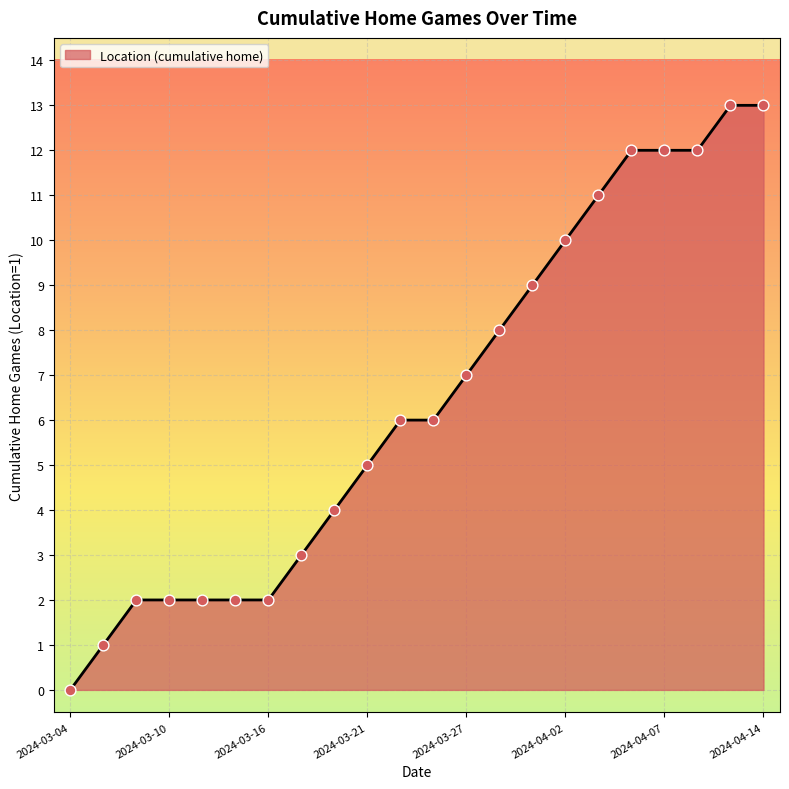

What is the greatest value displayed?

13